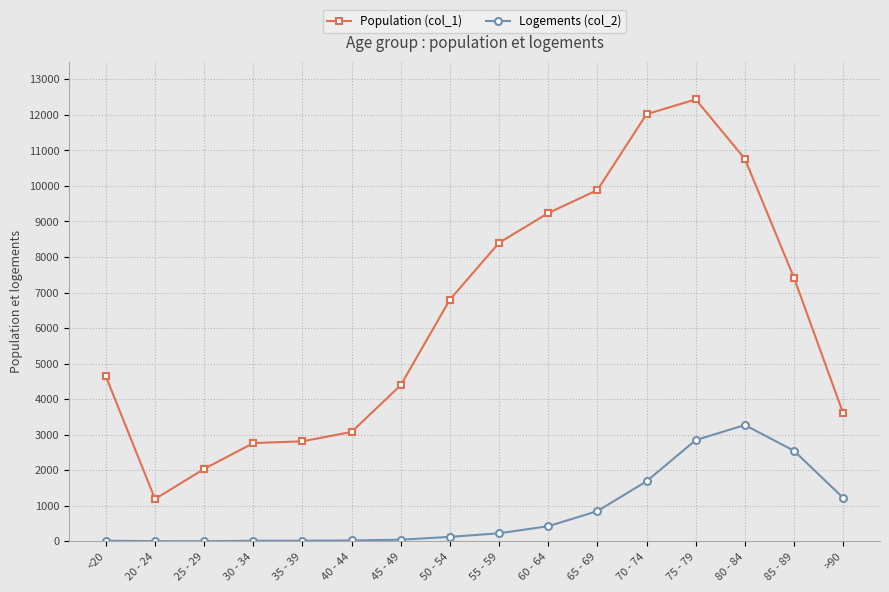

In Population (col_1), how many points are higher than both neighbors (excluding endpoints)?

1